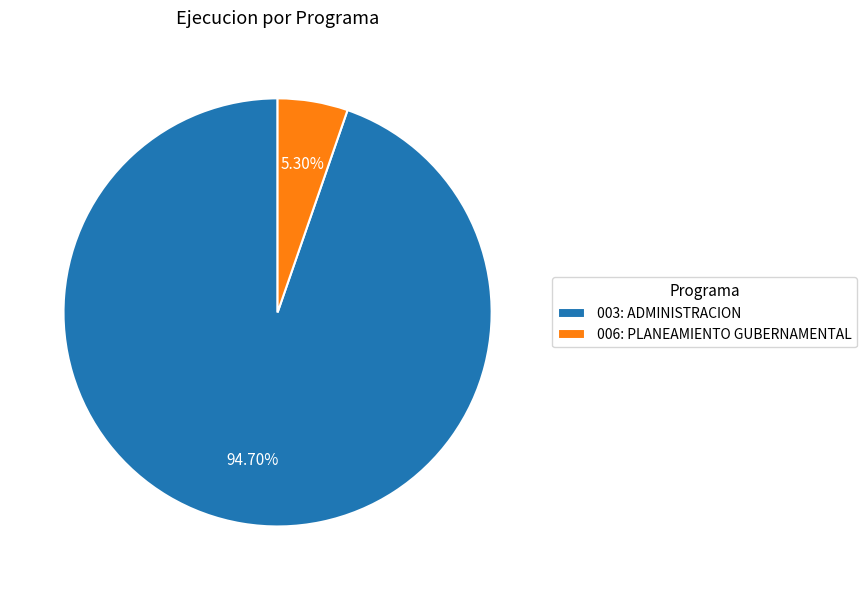

Approximately how many times larger is the value at 006: PLANEAMIENTO GUBERNAMENTAL compared to 003: ADMINISTRACION?

0.1